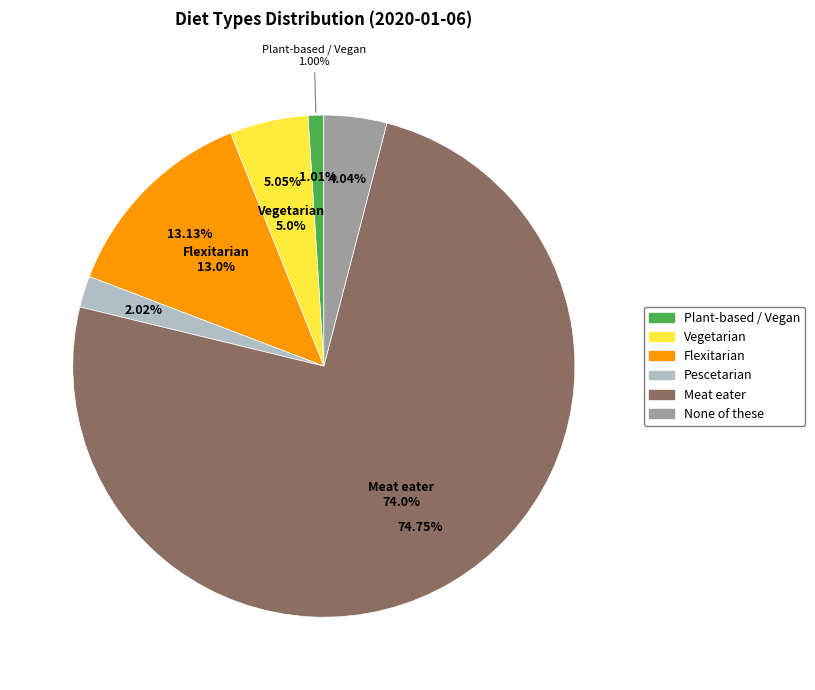

To the nearest percent, what percentage of the pie is Vegetarian?

5%